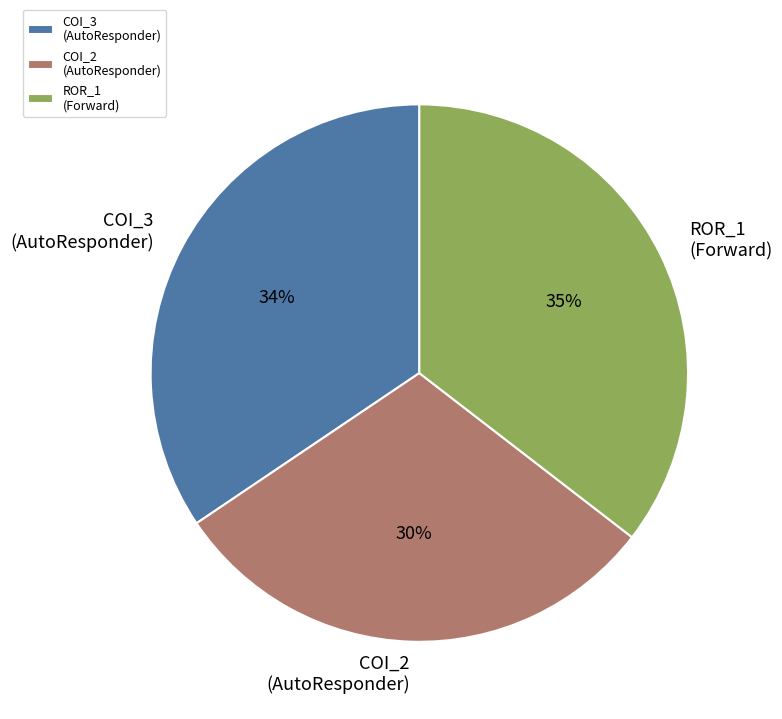

Count the number of slices in the pie.

3